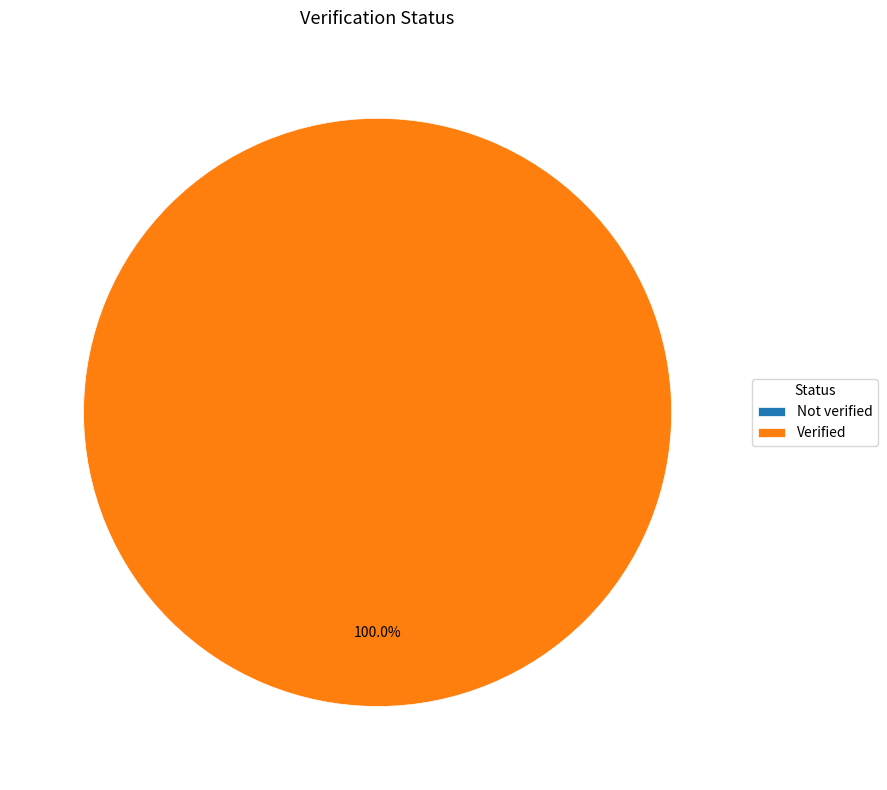

Which category accounts for the majority?

Verified